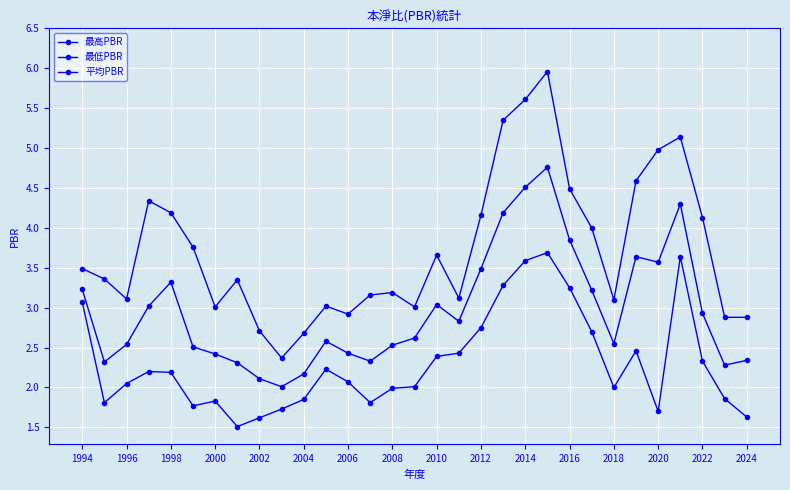

How many series are shown in this chart?

3